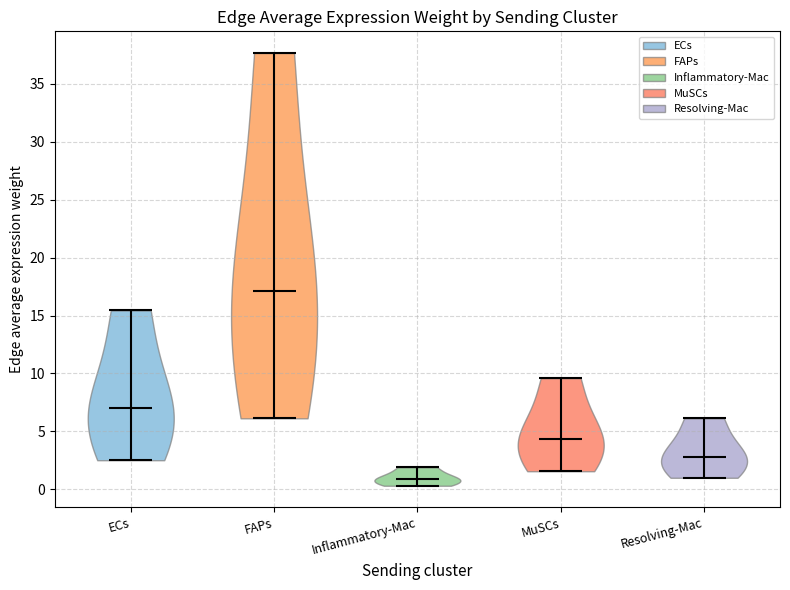

Reading left to right, read every violin against the y-axis: where its median line is, and the lowest and highest points it reaches. The values are not printed on the chart, so give them approximately, as read against the axis.

ECs: median line 7.0, lowest point 2.5, highest point 15.5
FAPs: median line 17.0, lowest point 6.0, highest point 37.5
Inflammatory-Mac: median line 1.0, lowest point 0.5, highest point 2.0
MuSCs: median line 4.5, lowest point 1.5, highest point 9.5
Resolving-Mac: median line 3.0, lowest point 1.0, highest point 6.0